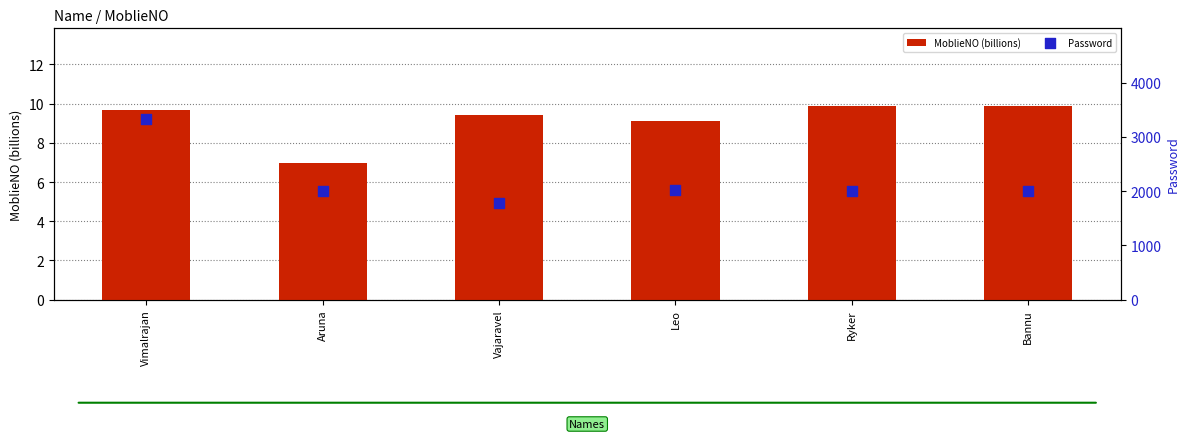

At which category is the sum across all series the highest?

Vimalrajan